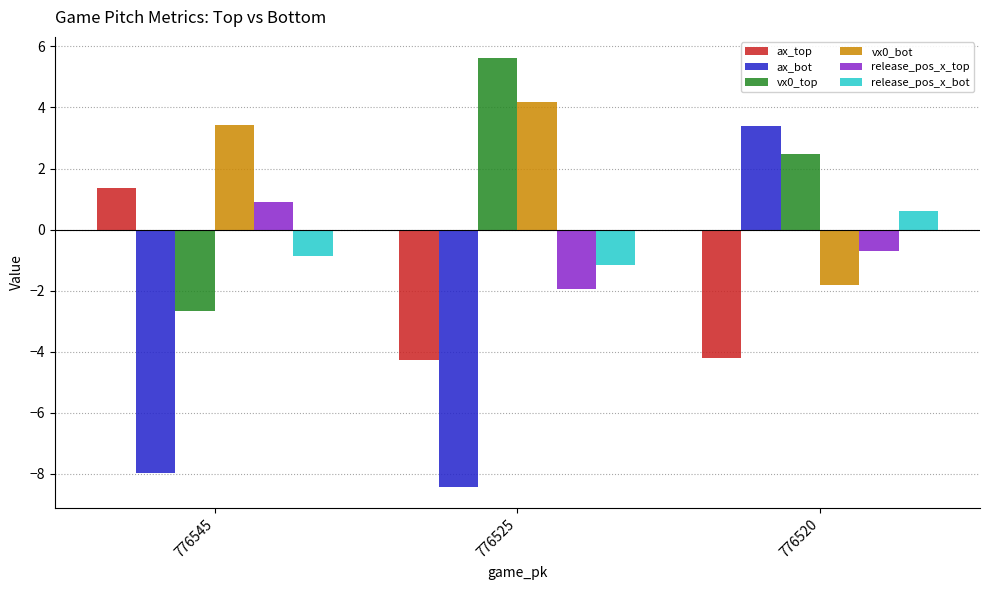

How many bars are there in each group?

6